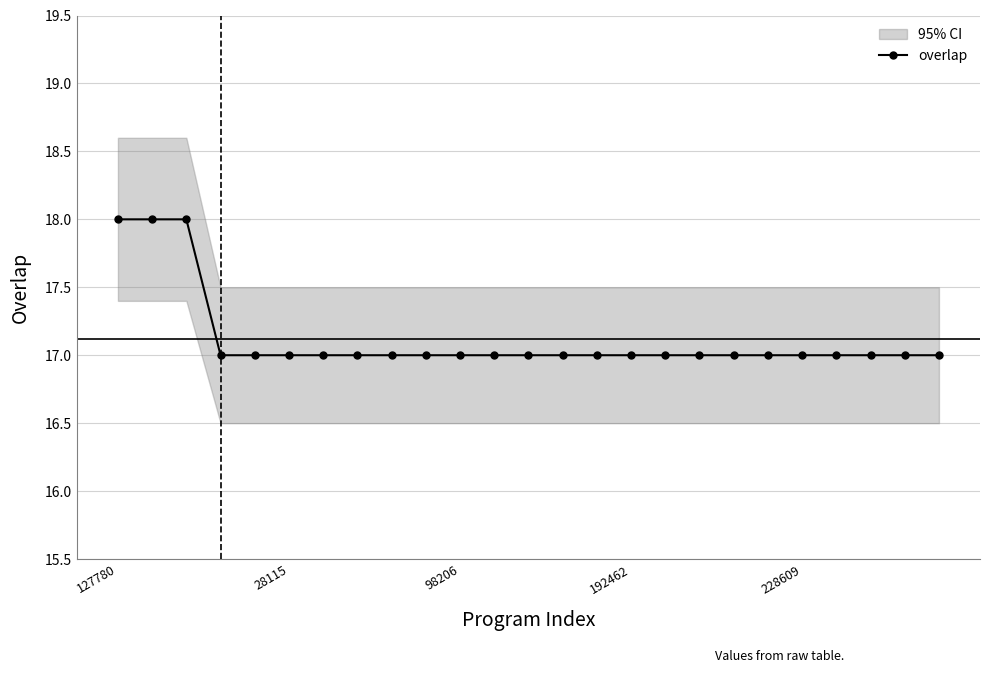

What is the average value?

17